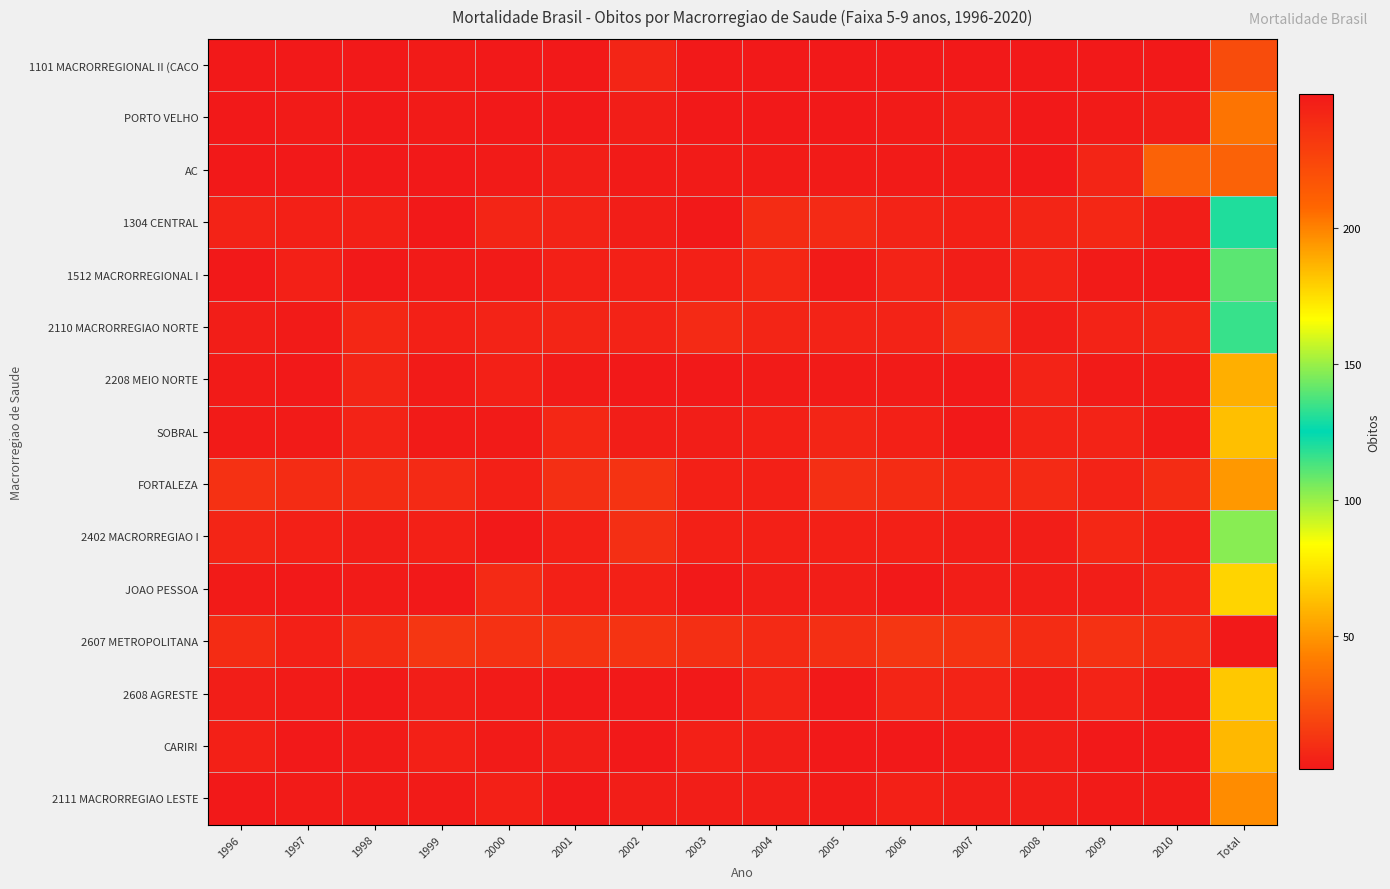

What is the minimum value shown in the chart?

1